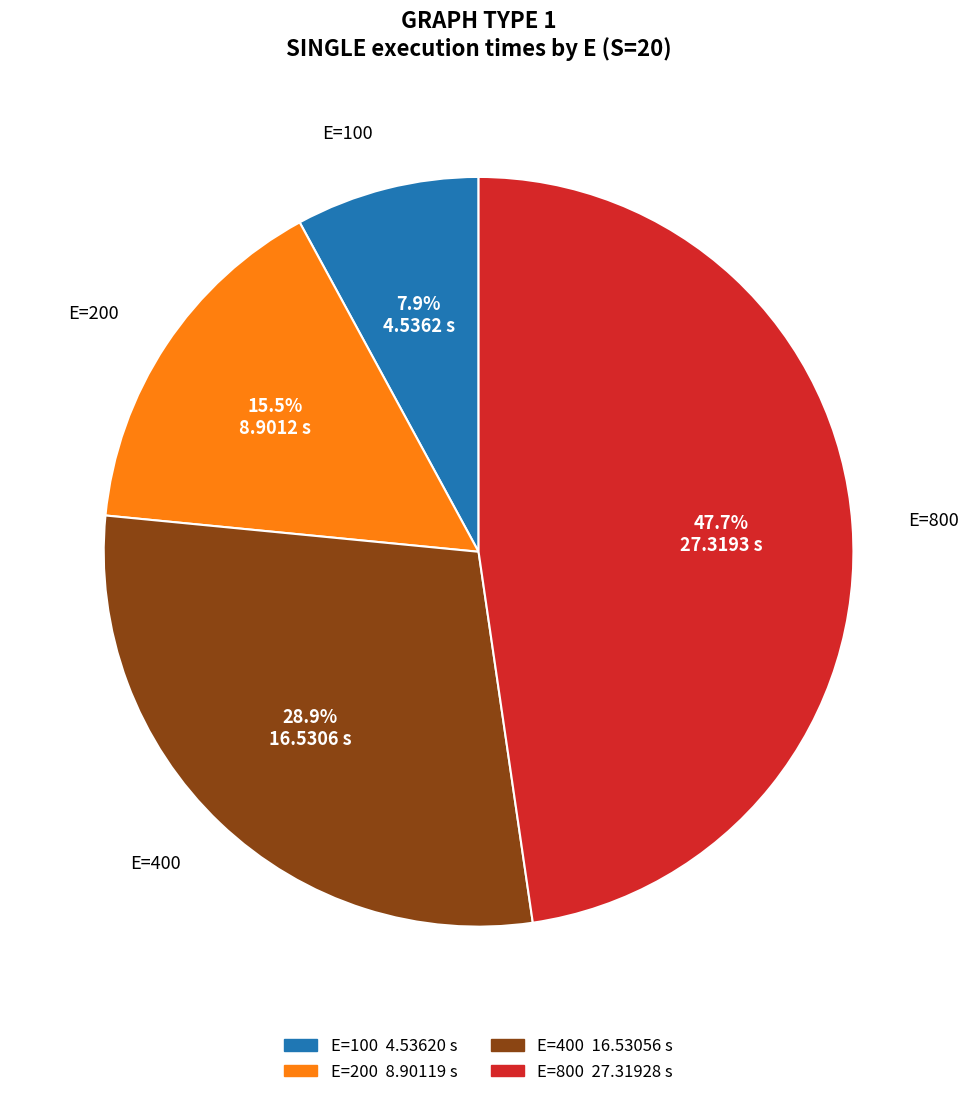

Does any single category account for the majority?

No